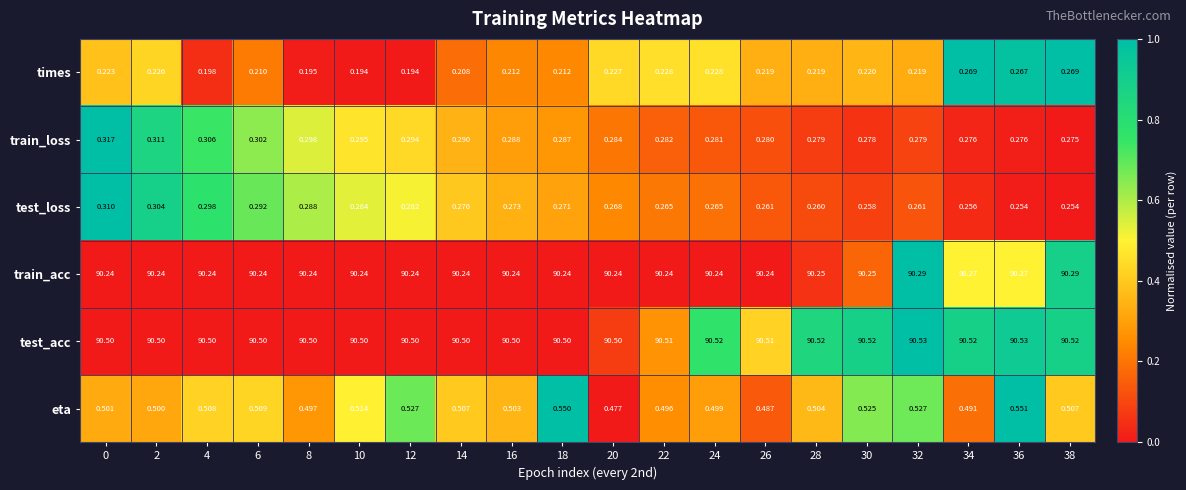

Which series has the largest total across all categories?

test_acc